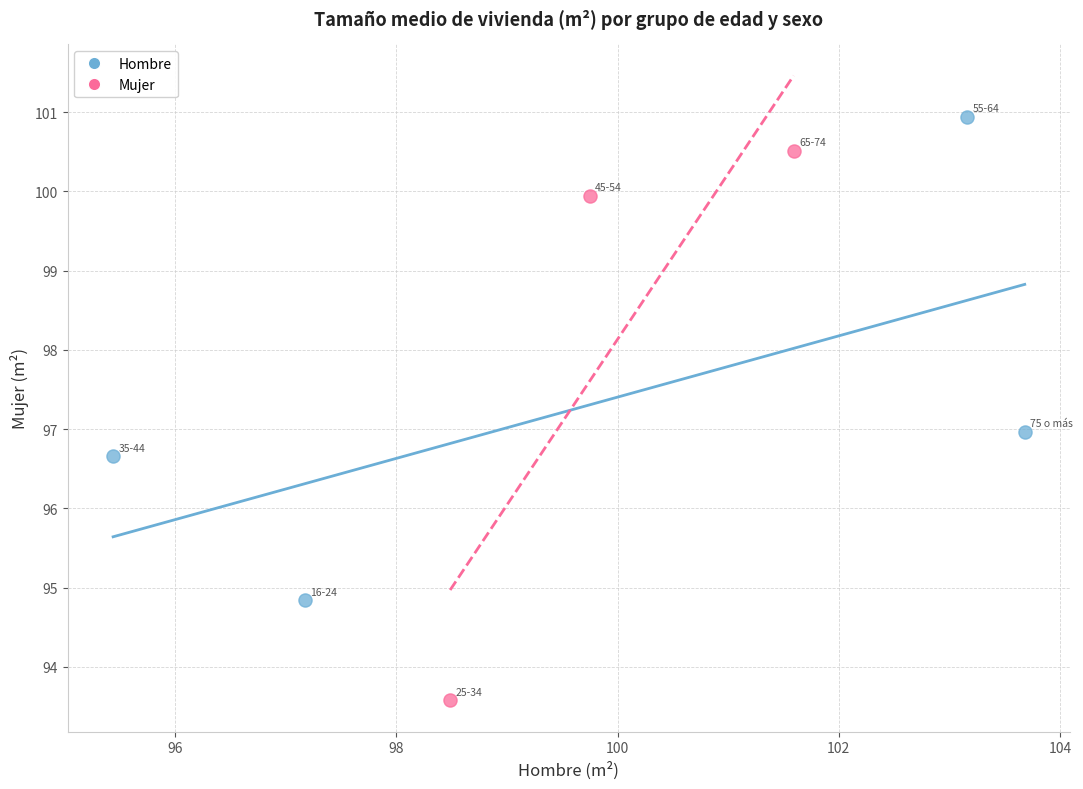

Which series contains the lowest Y value?

Mujer